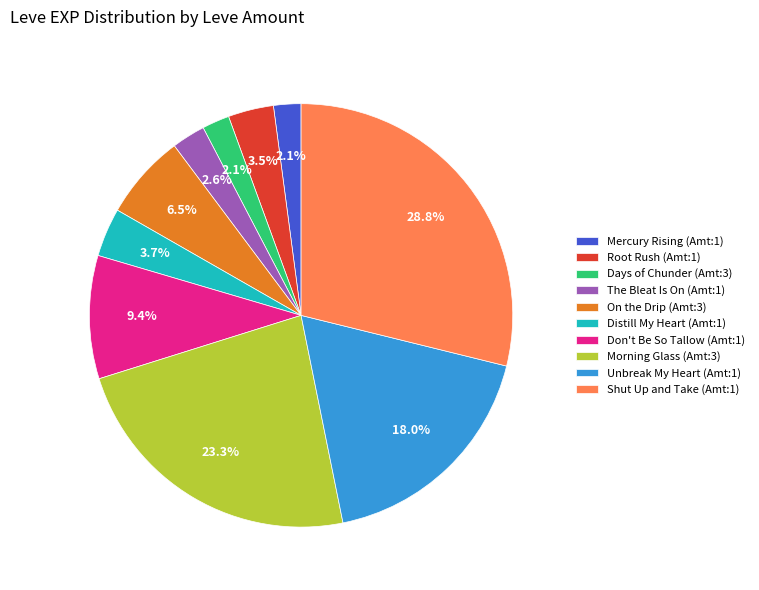

Does Unbreak My Heart (Amt:1) account for over 50% of the chart?

No